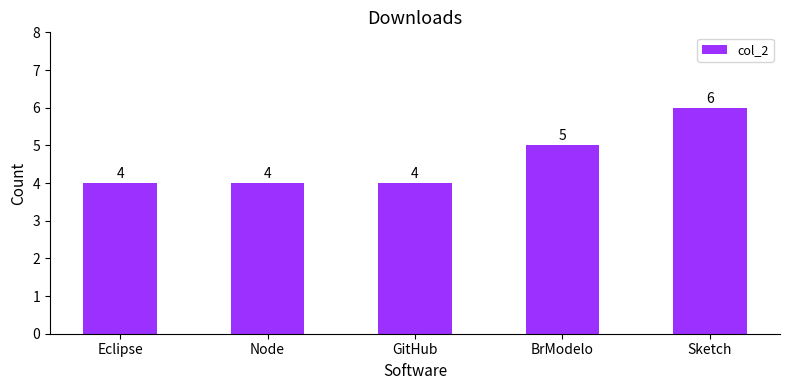

What is the label of the 2nd bar from the left?

Node